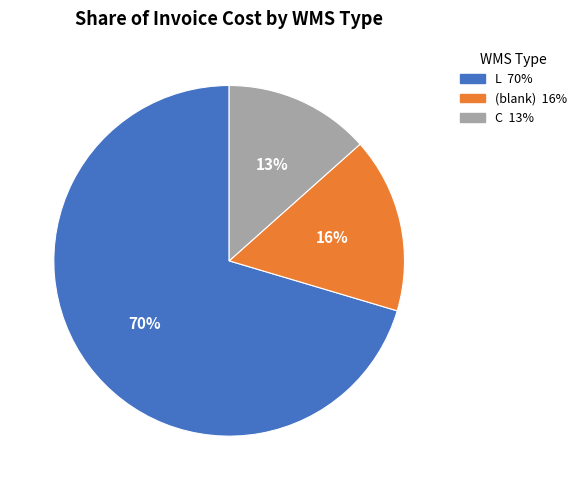

To the nearest percent, what is the average slice percentage?

33%